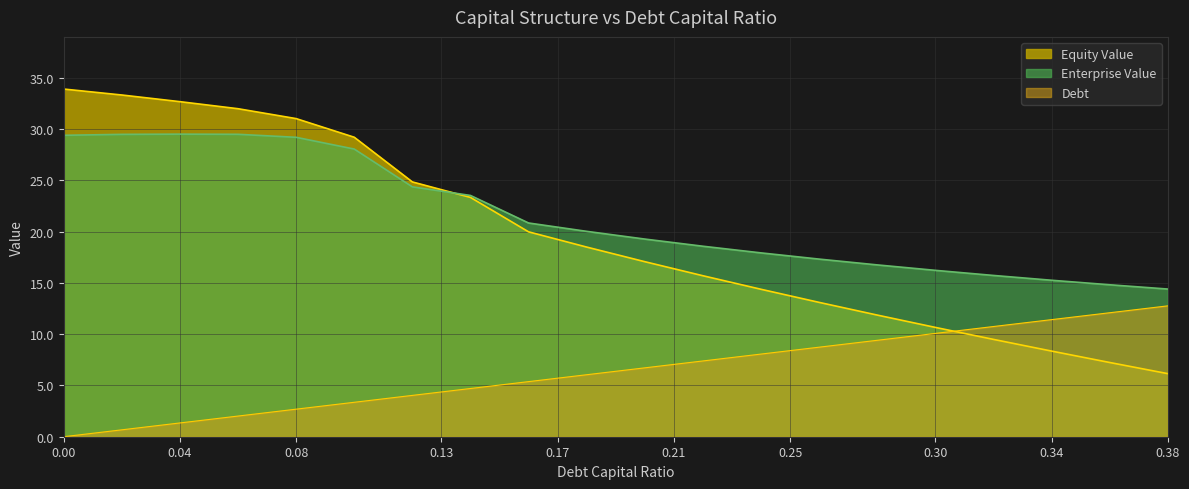

What is the maximum value shown in the chart?

33.9